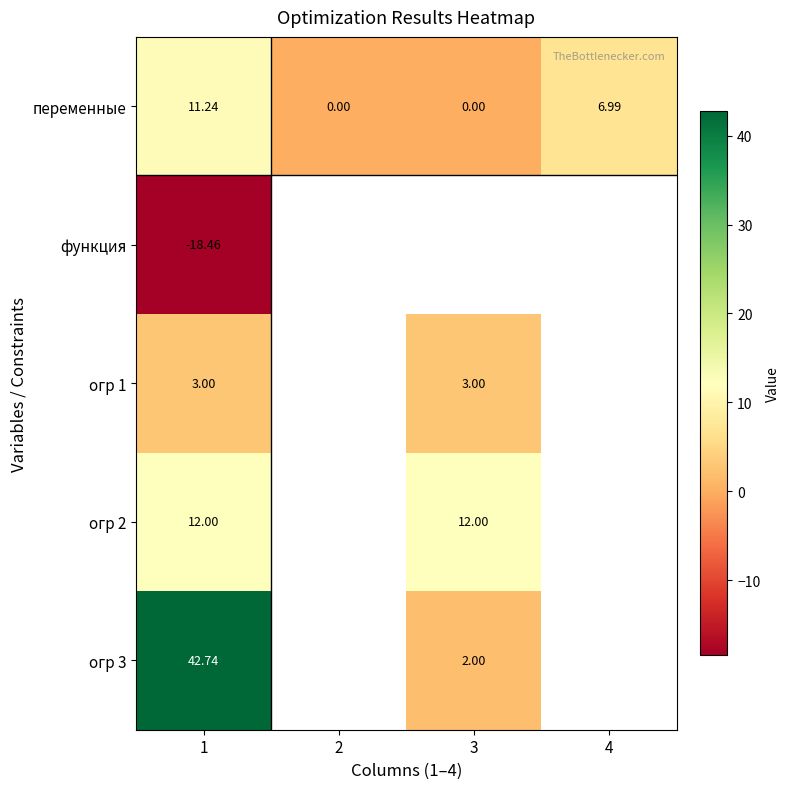

What is the maximum value shown in the chart?

42.7